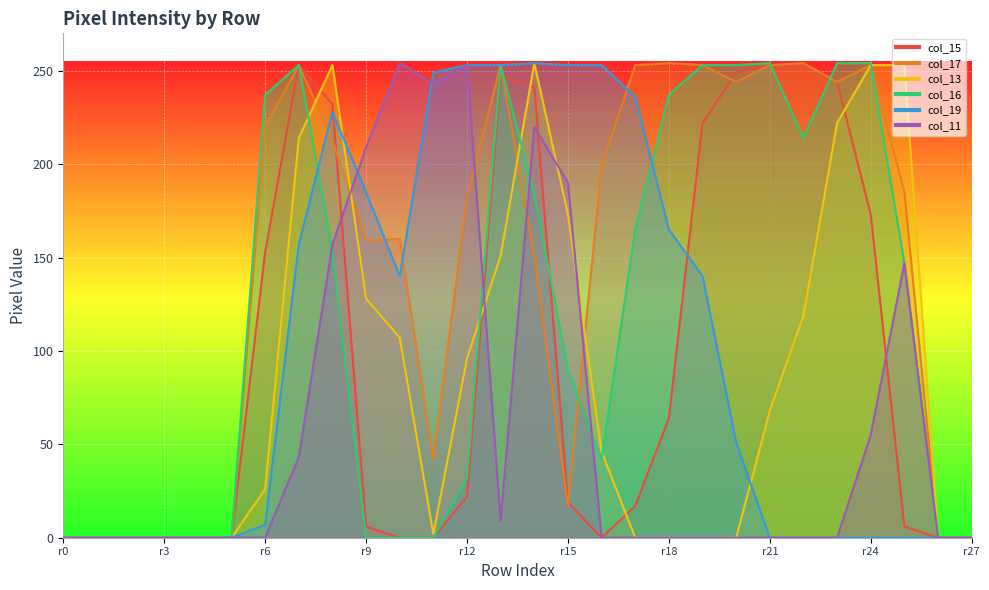

List the series in order of their peak value, highest first.

col_15, col_17, col_13, col_16, col_19, col_11